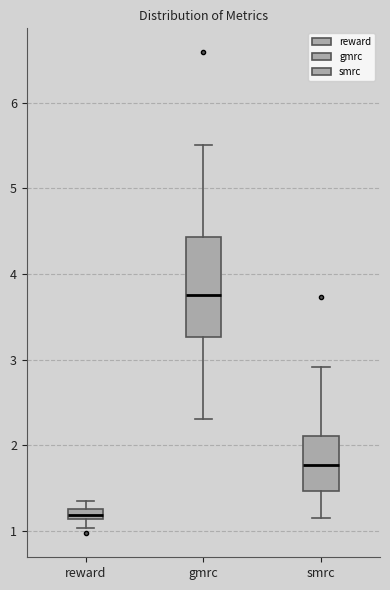

Which box has the highest median line?

gmrc